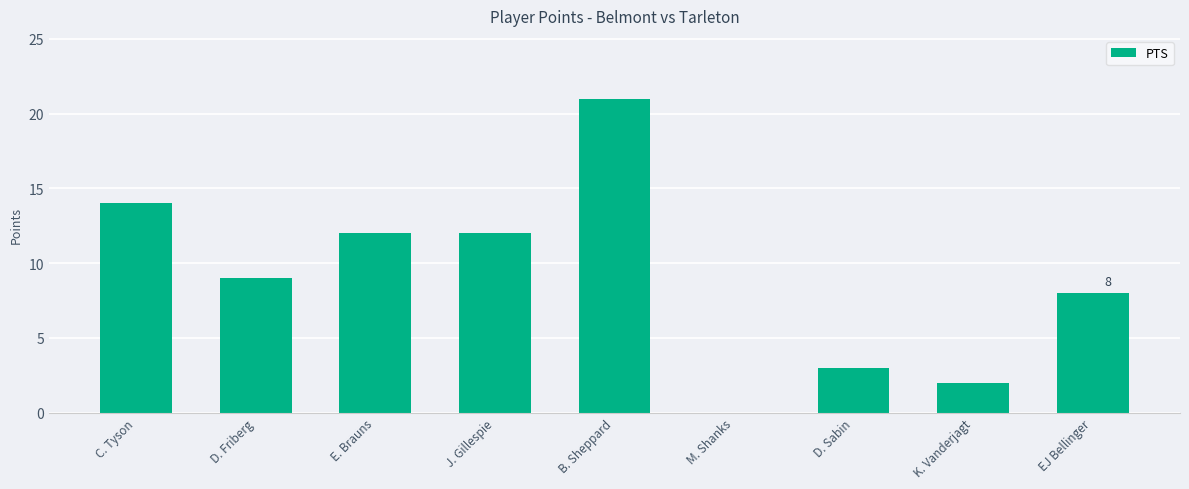

What is the ratio of the value at EJ Bellinger to the value at K. Vanderjagt?

4.0